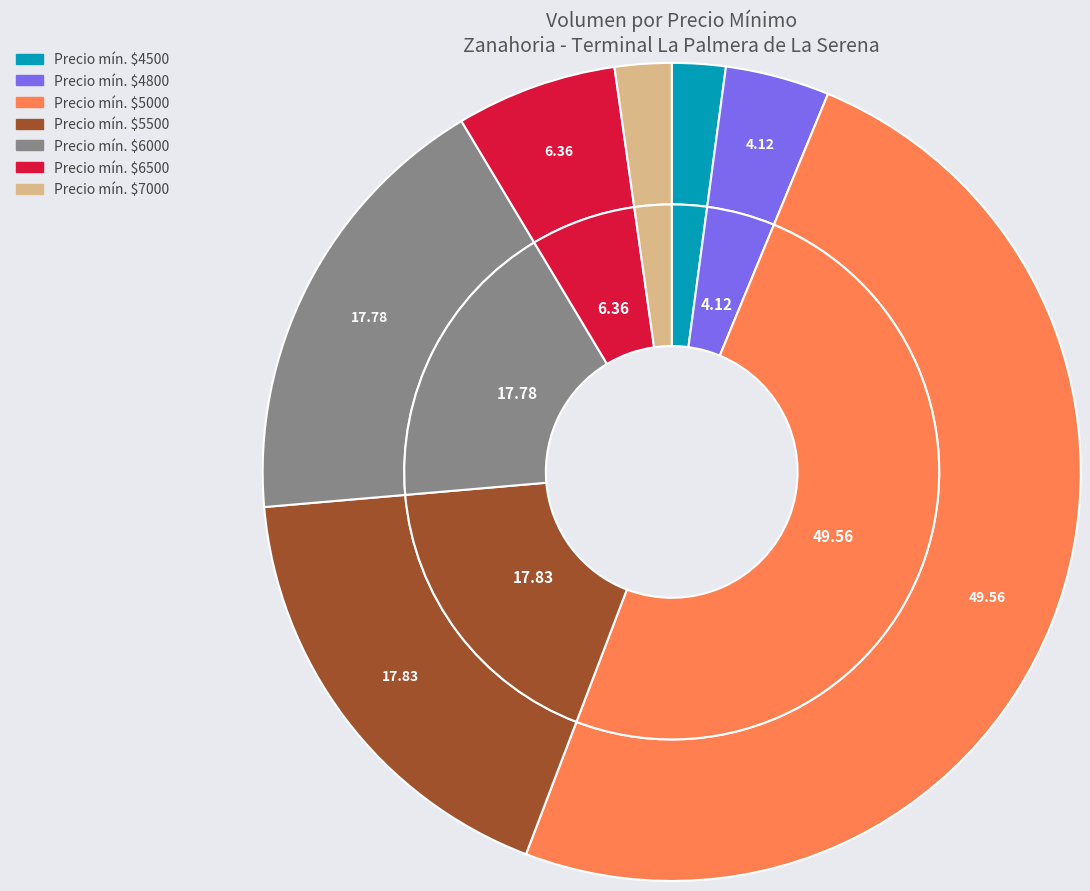

Is there any slice that represents more than half of the pie?

No